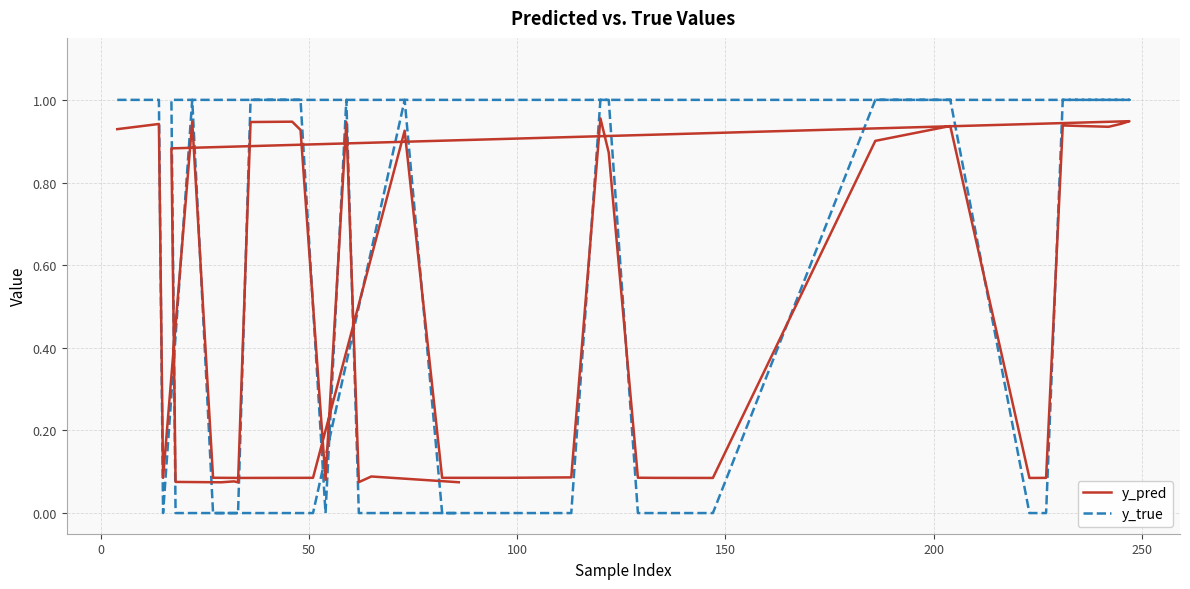

What is the value of the y_true point at the 20th from the left?

1.0